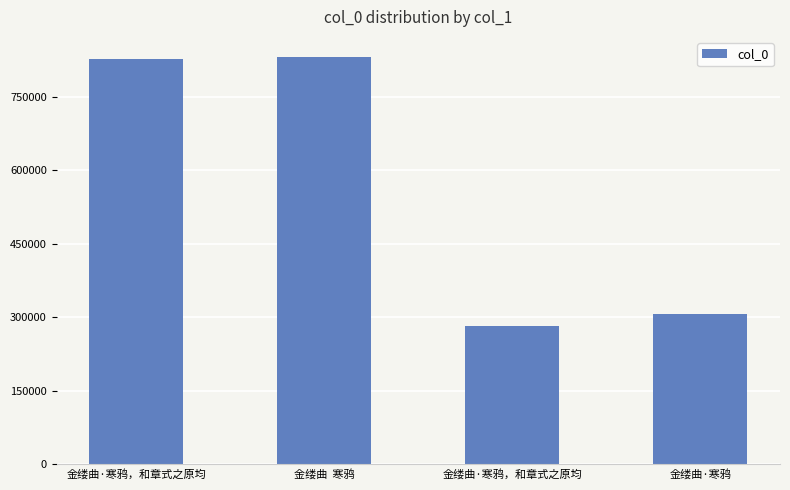

At which label is the value closest to 556750?

金缕曲·寒鸦